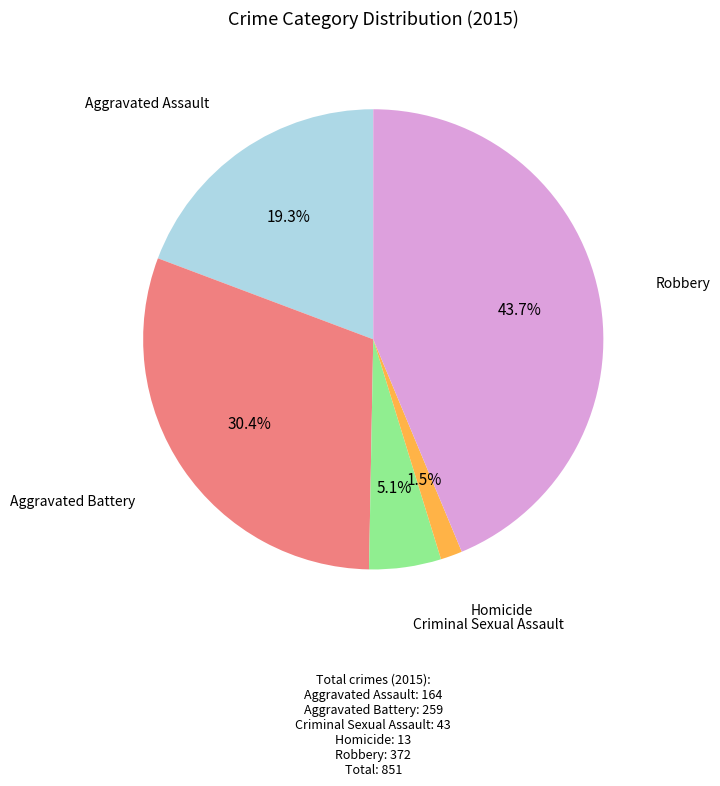

Does any single category account for the majority?

No